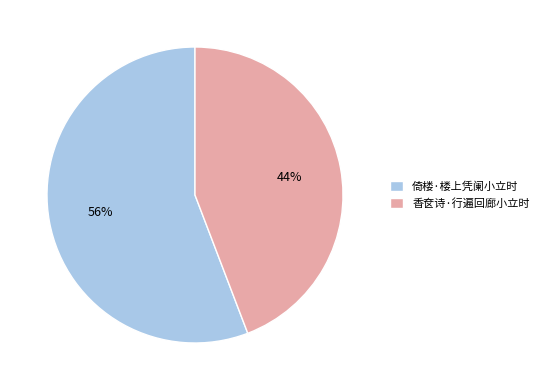

Which category has the smallest portion of the pie?

香奁诗·行遍回廊小立时